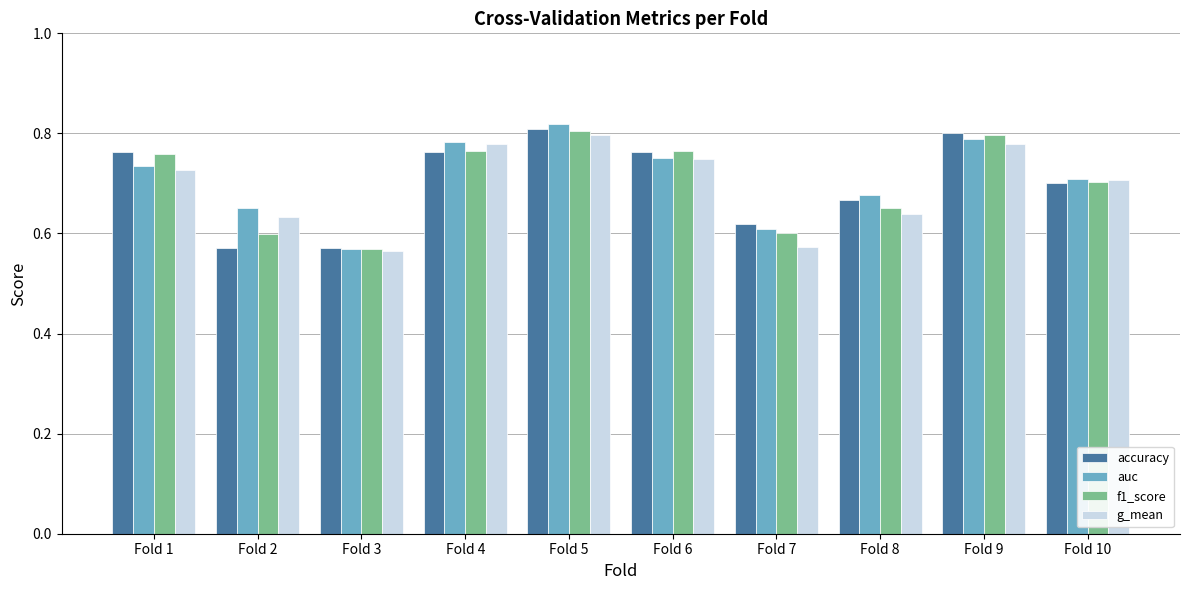

True or false: accuracy has a value of 0.8 at Fold 5.

True